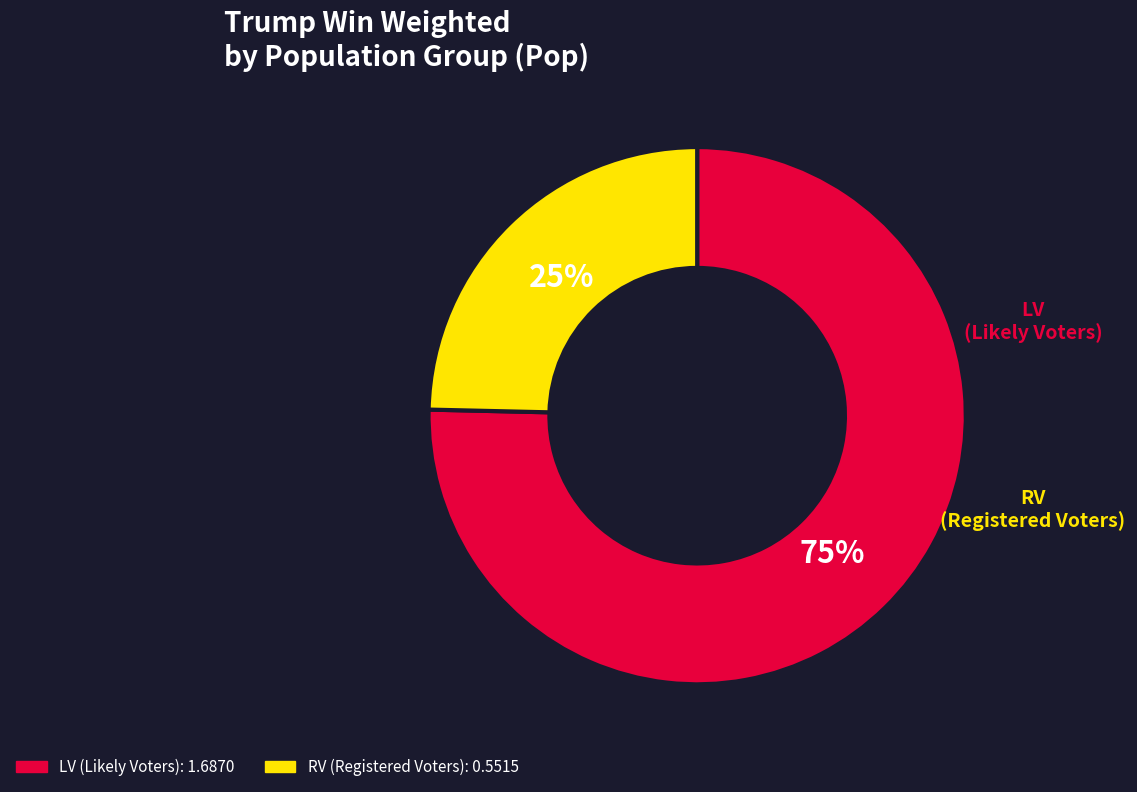

To the nearest percent, what is the average slice percentage?

50%